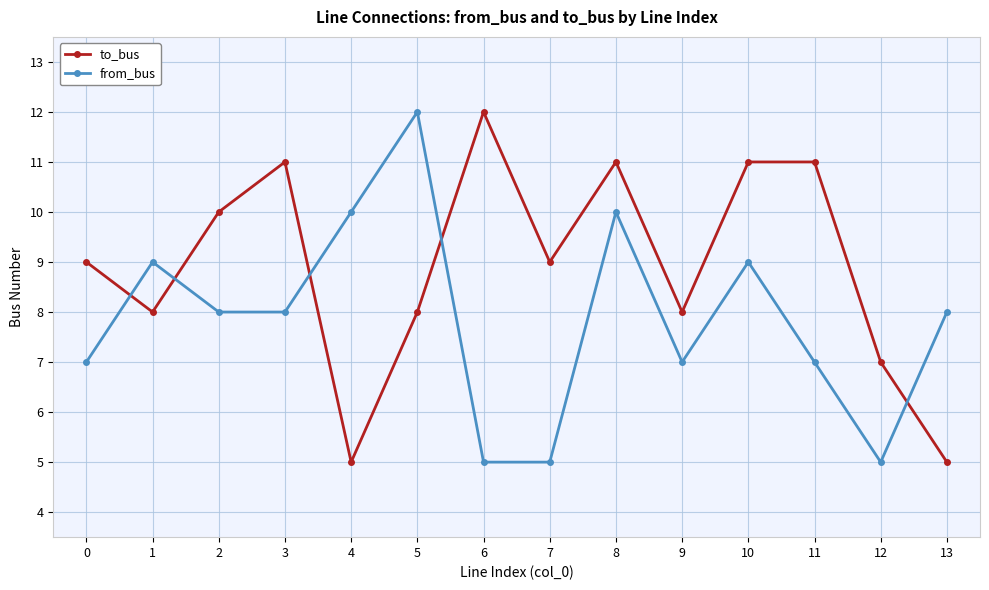

The value of to_bus at 6 is 5. True or false?

False